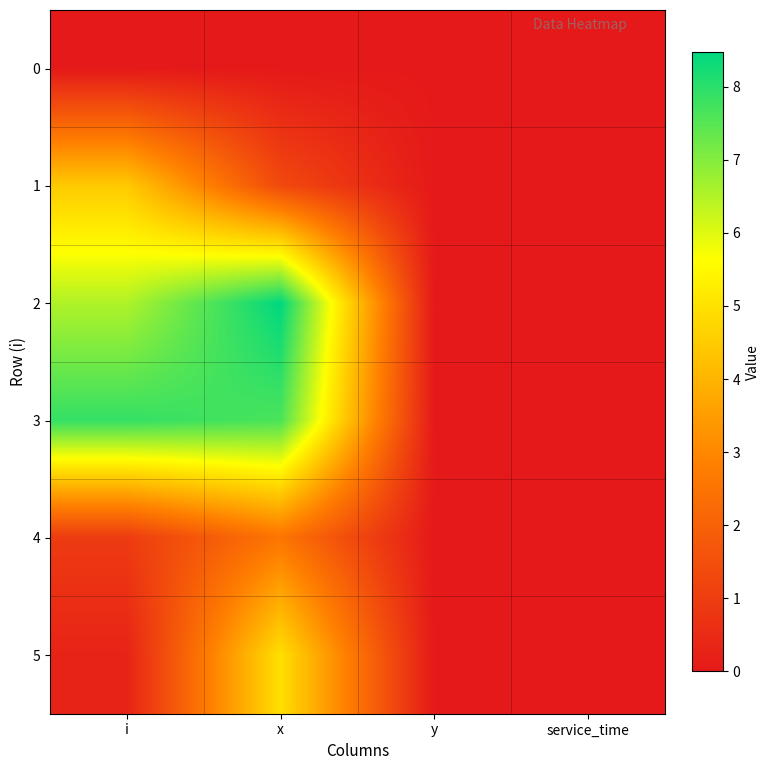

Reading left to right, transcribe all the data shown in this chart.

0: i=0.0	x=0.0	y=0.0	service_time=0.0
1: i=4.5	x=1.3	y=0.0	service_time=0.0
2: i=6.5	x=8.5	y=0.0	service_time=0.0
3: i=7.9	x=7.6	y=0.0	service_time=0.0
4: i=0.9	x=2.5	y=0.0	service_time=0.0
5: i=0.3	x=5.0	y=0.0	service_time=0.0